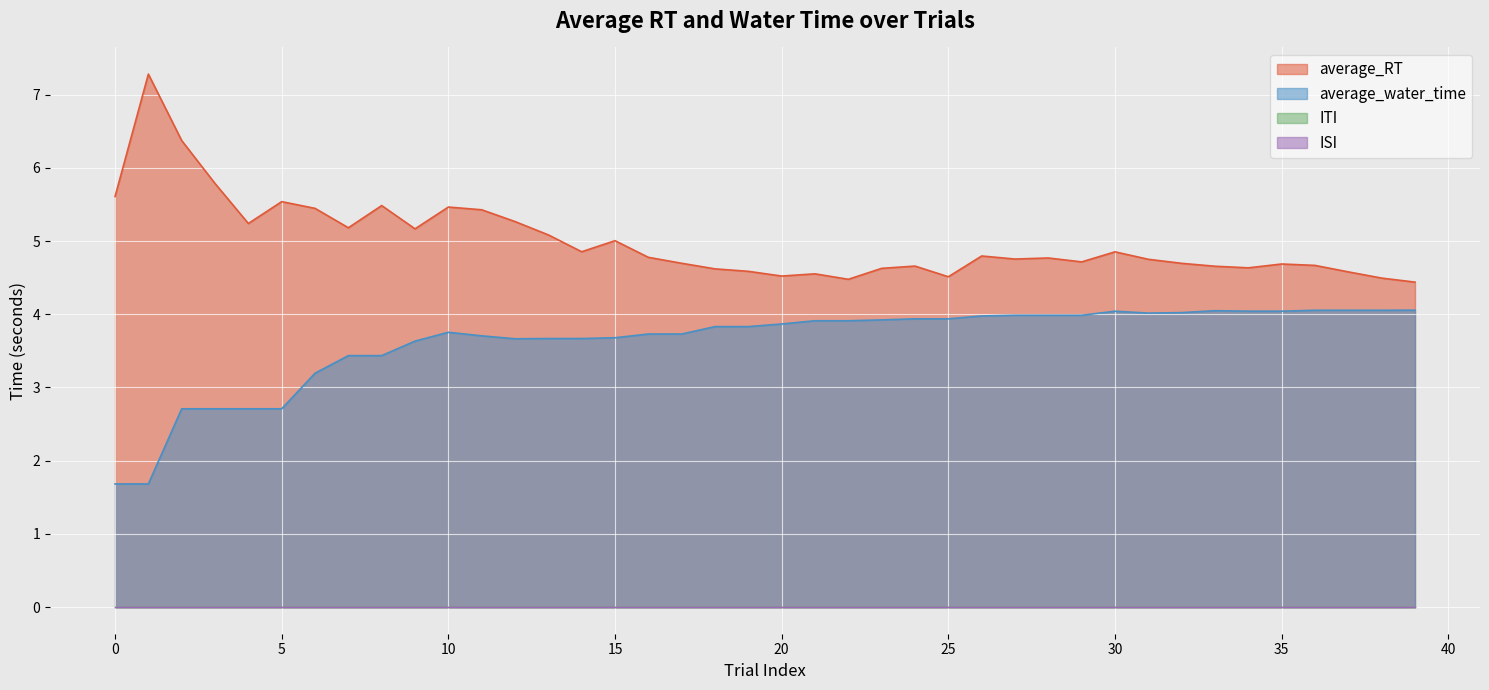

At how many categories does at least one series exceed 2?

40